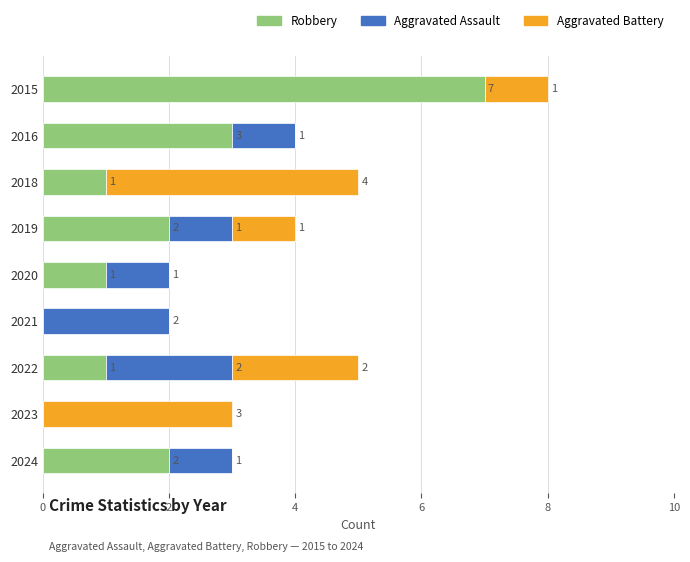

What is the highest value of the Robbery series?

7